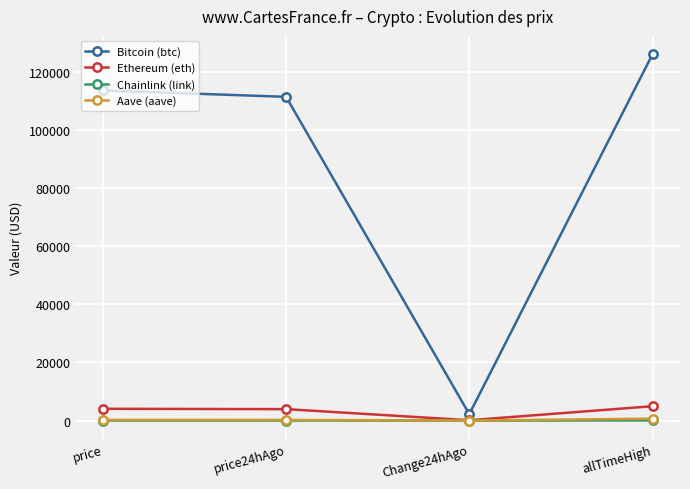

Which series changed the most between price24hAgo and allTimeHigh?

Bitcoin (btc)